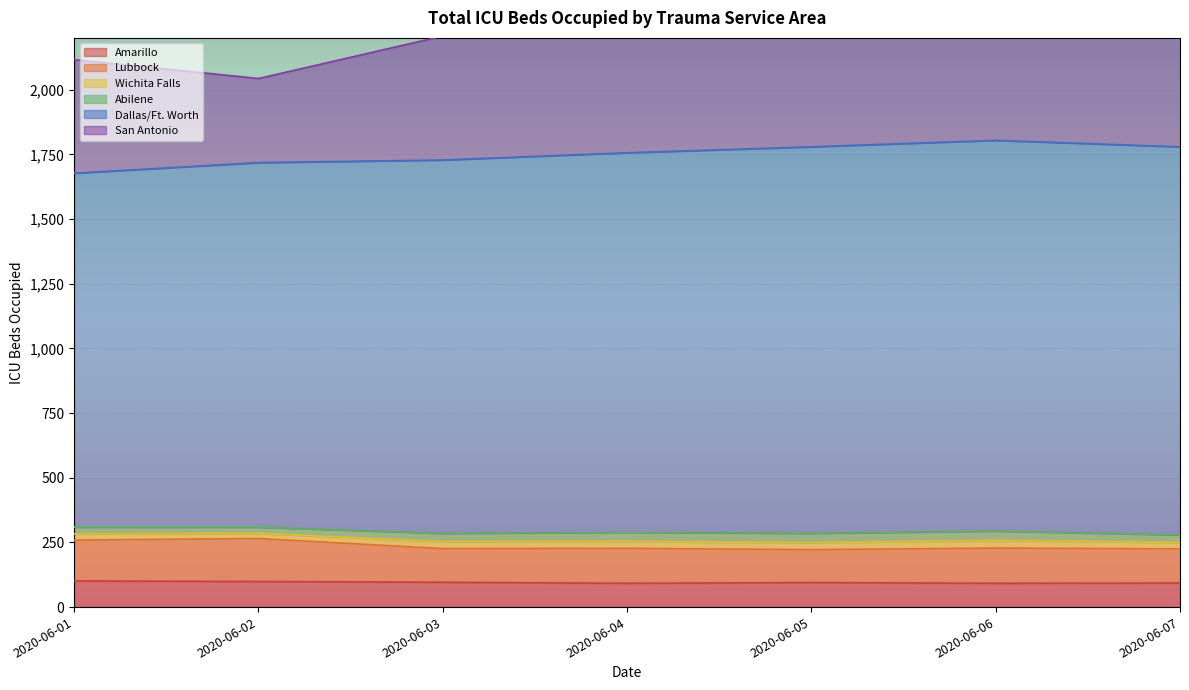

What is the difference between the maximum and minimum values in the Dallas/Ft. Worth series?

127